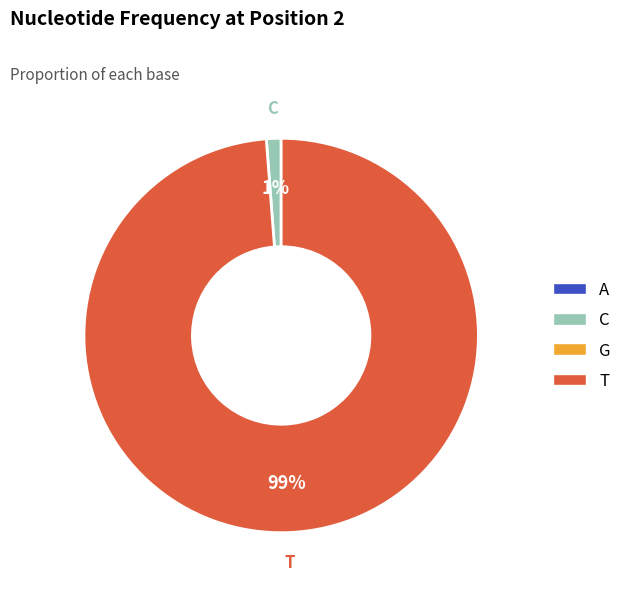

Is there any slice that represents more than half of the pie?

Yes